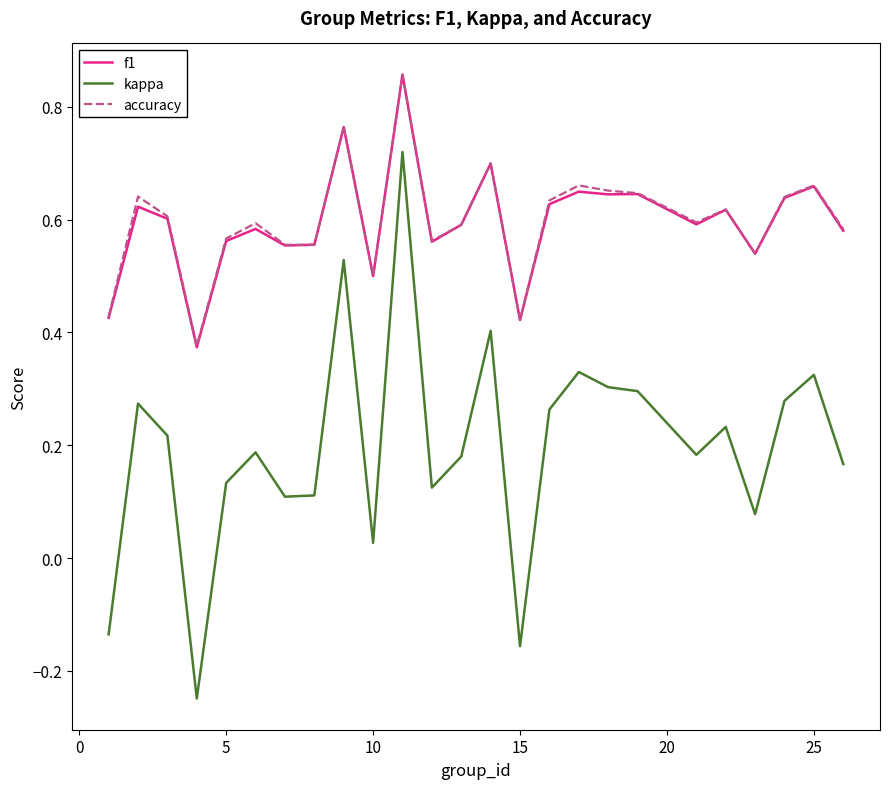

True or false: kappa and accuracy intersect in this chart.

False